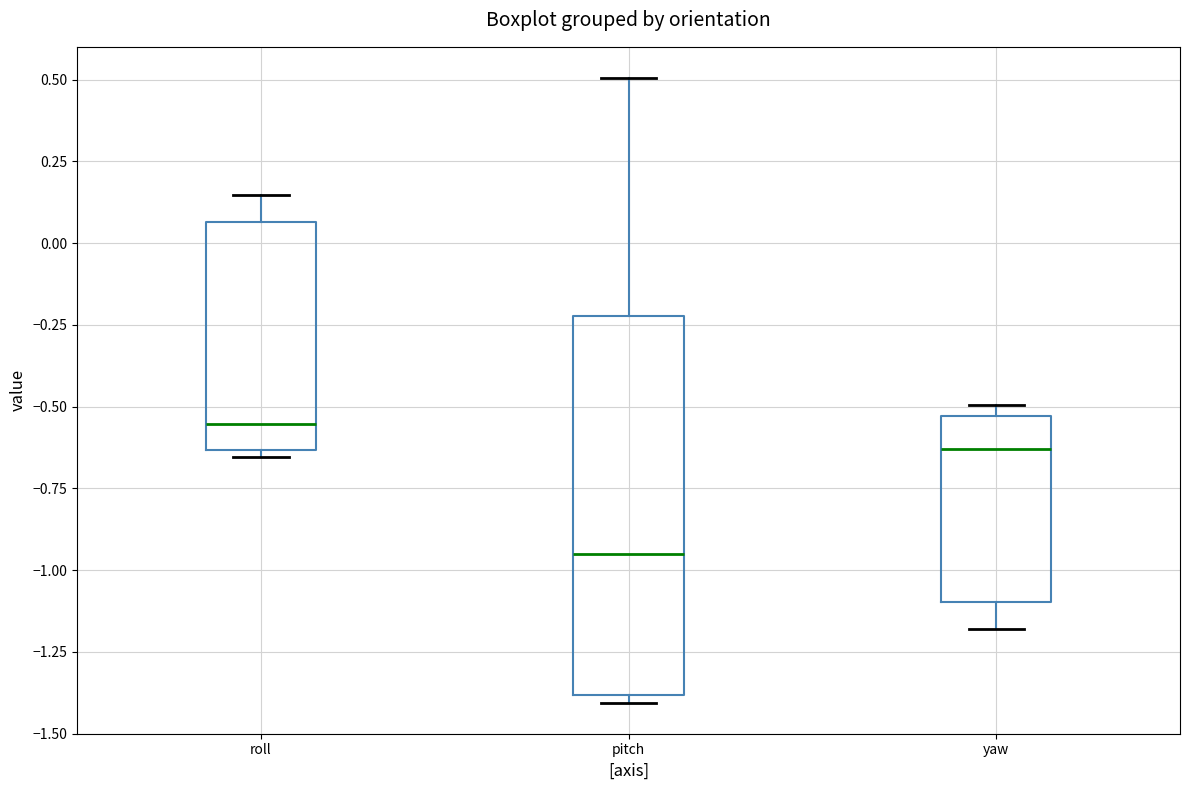

Reading left to right, transcribe this box plot: for each box, give where its median line is, the range the box spans, and where its two whiskers end, as read against the y-axis. The values are not printed on the chart, so give them approximately, as read against the axis.

roll: median -0.55, box -0.65 to 0.05, whiskers -0.65 (just below the box's lower edge) to 0.15
pitch: median -0.95, box -1.40 to -0.20, whiskers -1.40 (just below the box's lower edge) to 0.50
yaw: median -0.65, box -1.10 to -0.55, whiskers -1.20 to -0.50